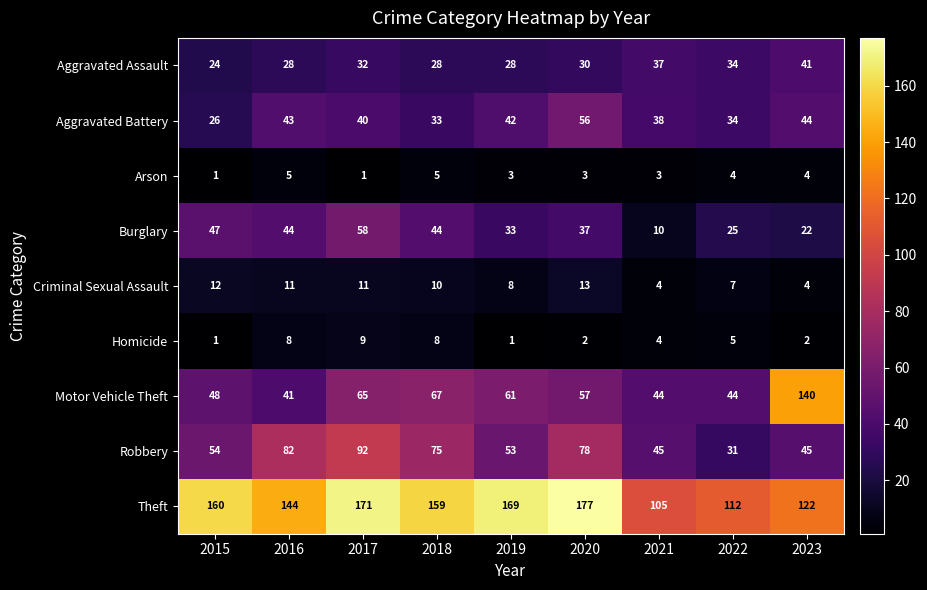

What is the smallest value displayed?

1